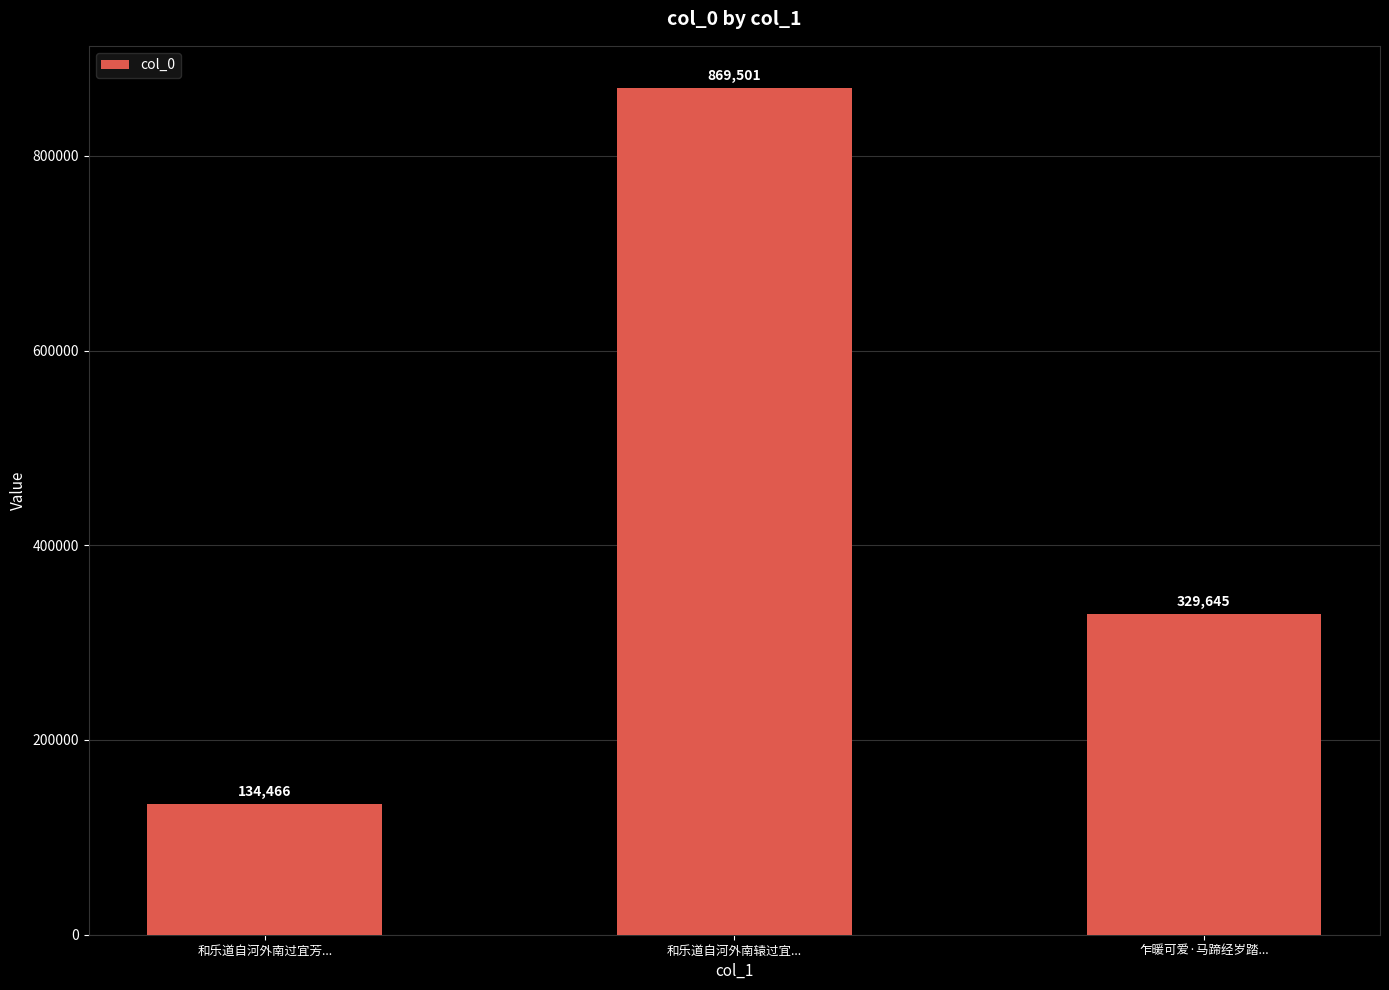

Rank the categories by value from highest to lowest.

和乐道自河外南辕过宜..., 乍暖可爱·马蹄经岁踏..., 和乐道自河外南过宜芳...